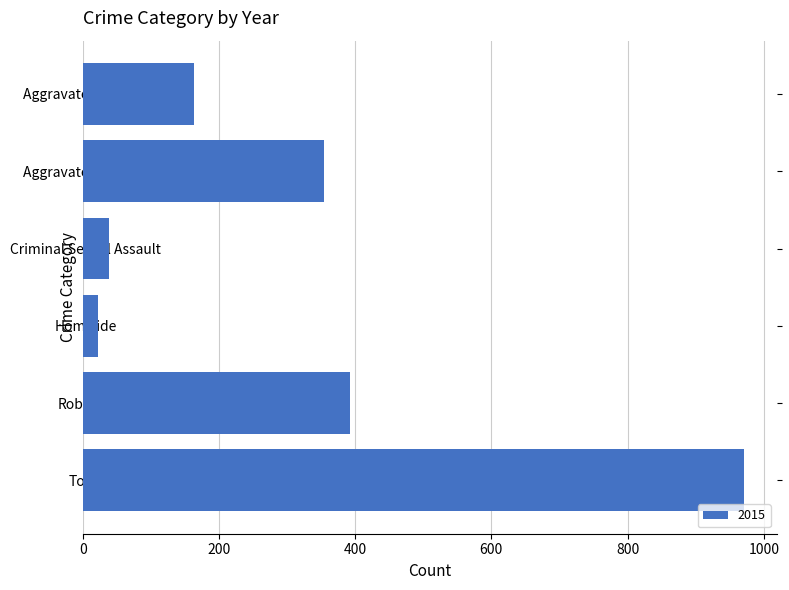

True or false: the data shows 542 at Robbery.

False